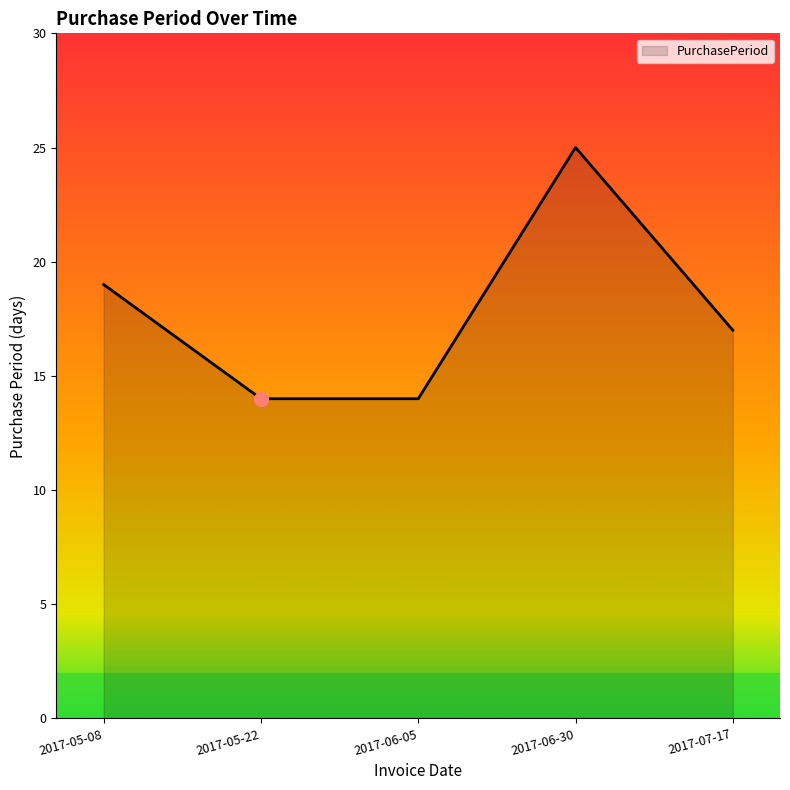

Between 2017-06-30 and 2017-06-05, which is larger?

2017-06-30